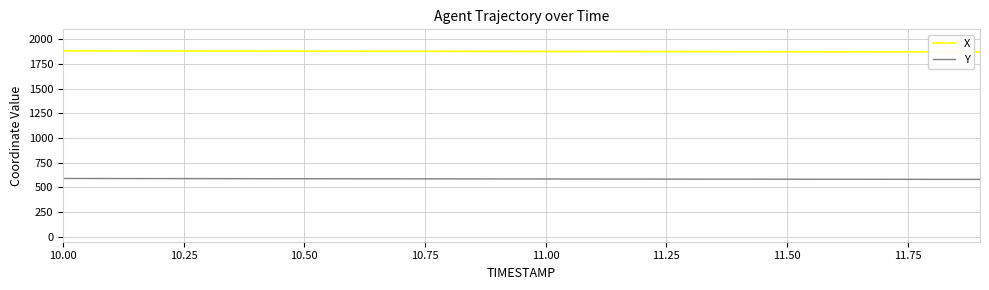

How many categories are shown in the chart?

20